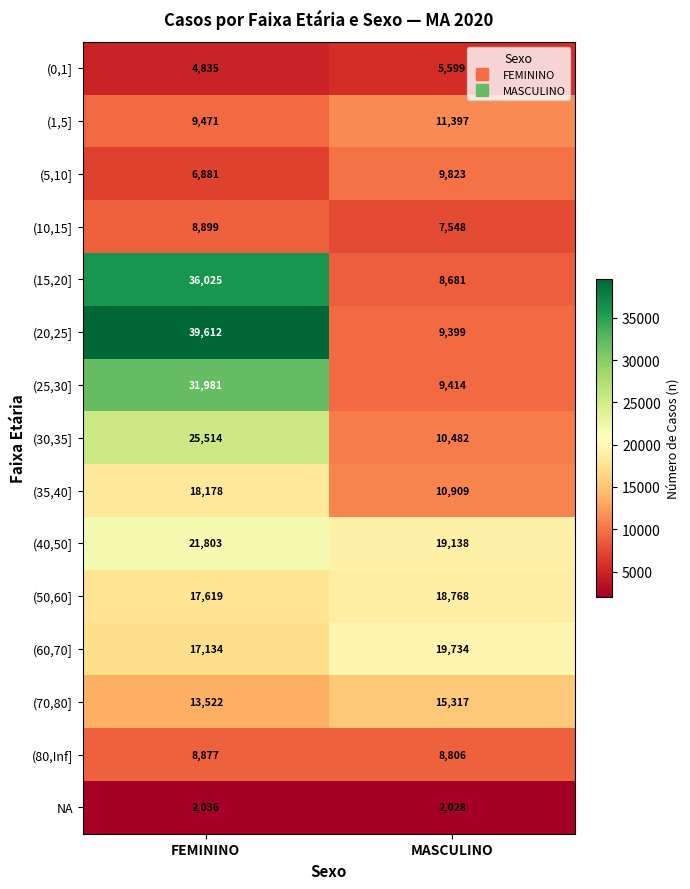

Where is (80,Inf] nearest to the value 8841?

MASCULINO